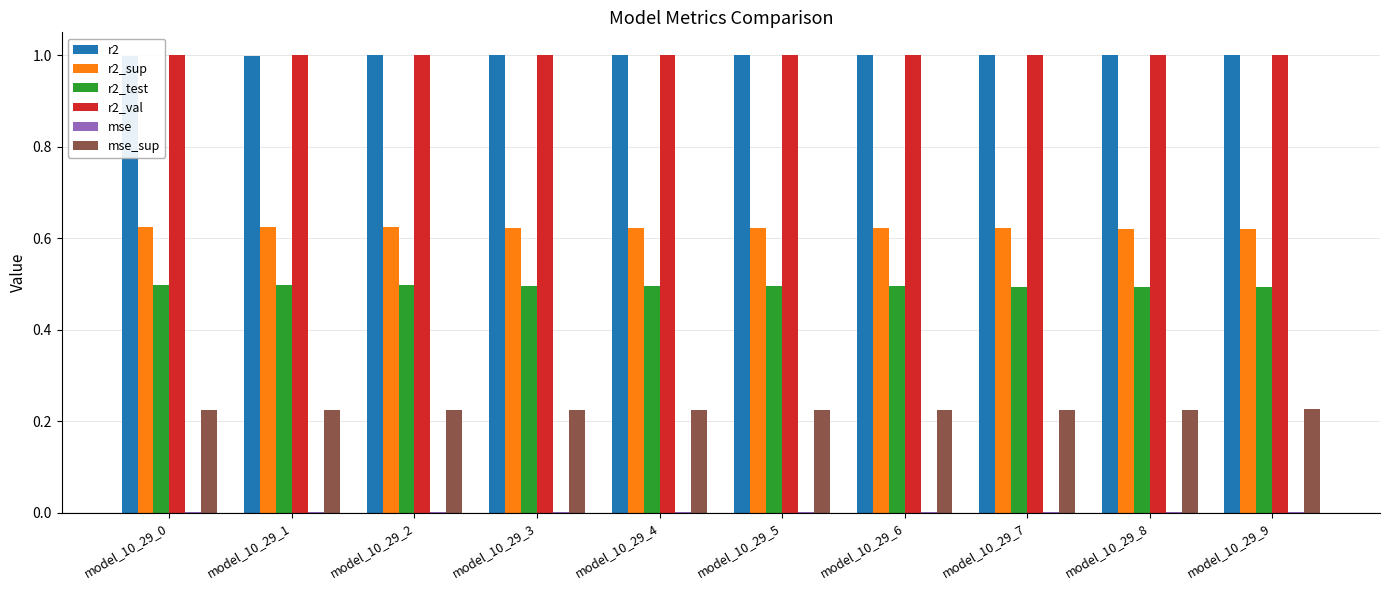

Which series changed the most between model_10_29_0 and model_10_29_2?

r2_test